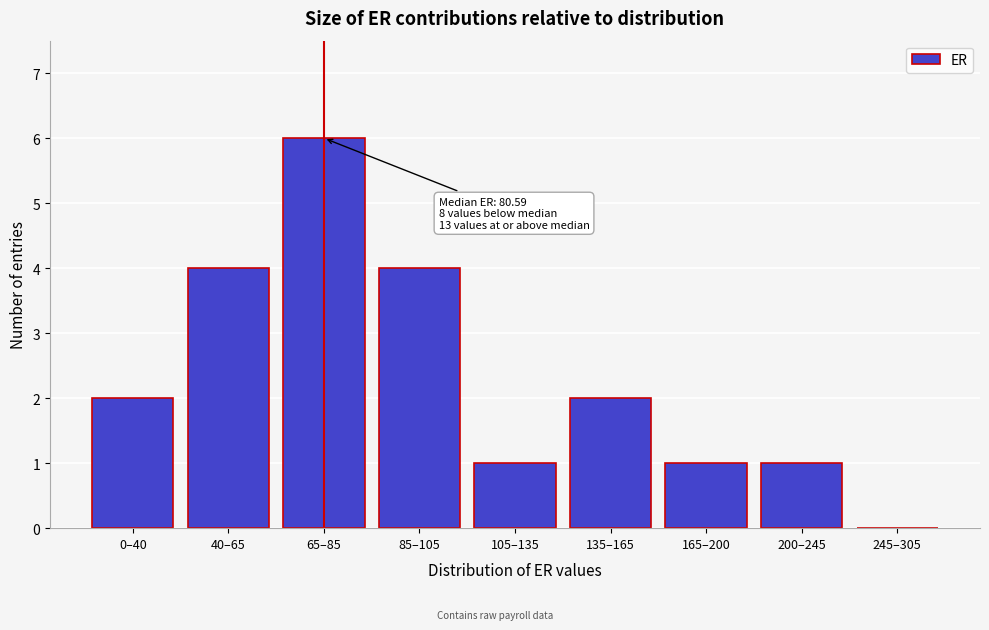

Reading left to right, what are all the values shown in this chart?

0–40=2	40–65=4	65–85=6	85–105=4	105–135=1	135–165=2	165–200=1	200–245=1	245–305=0